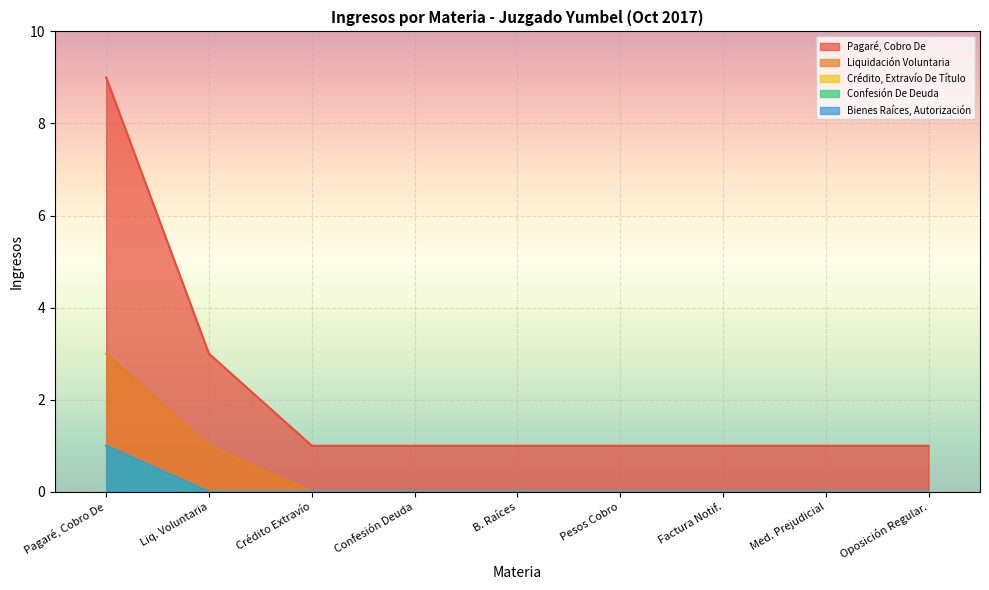

Which label corresponds to the smallest value in the chart?

Pagaré, Cobro De